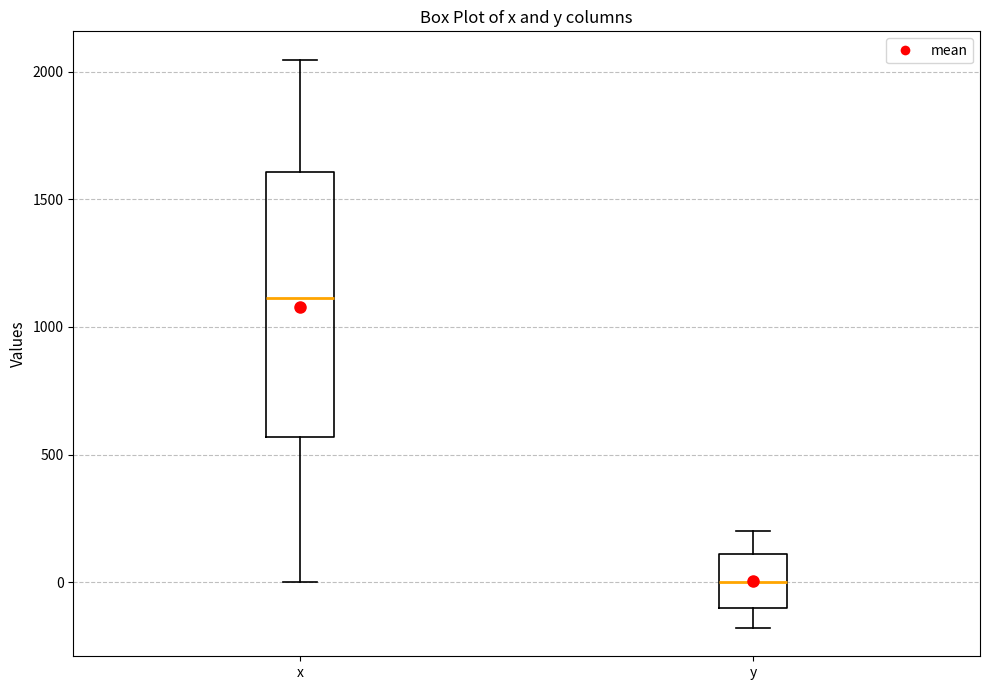

Where does the lower whisker of the box for x end on the y-axis? The values are not printed on the chart, so give them approximately, as read against the axis.

0